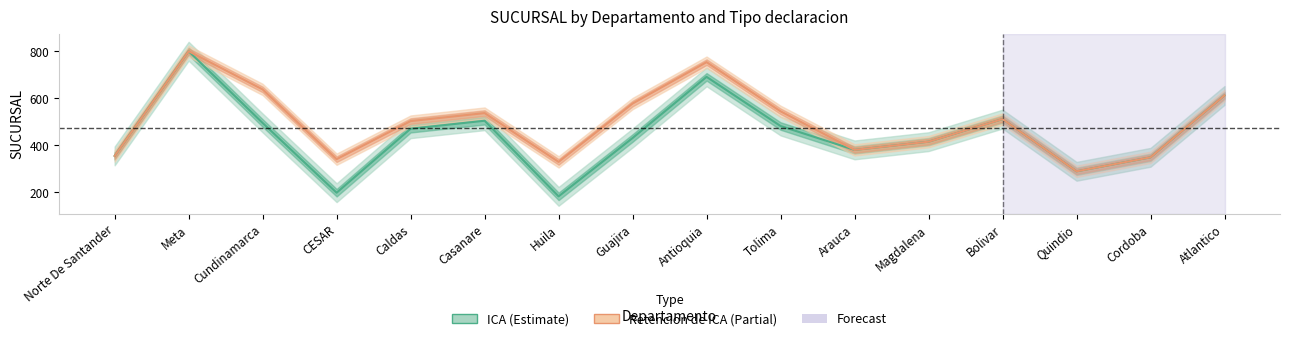

True or false: Retencion de ICA (Estimate based on partial data) and ICA (Estimate) cross at least once.

False